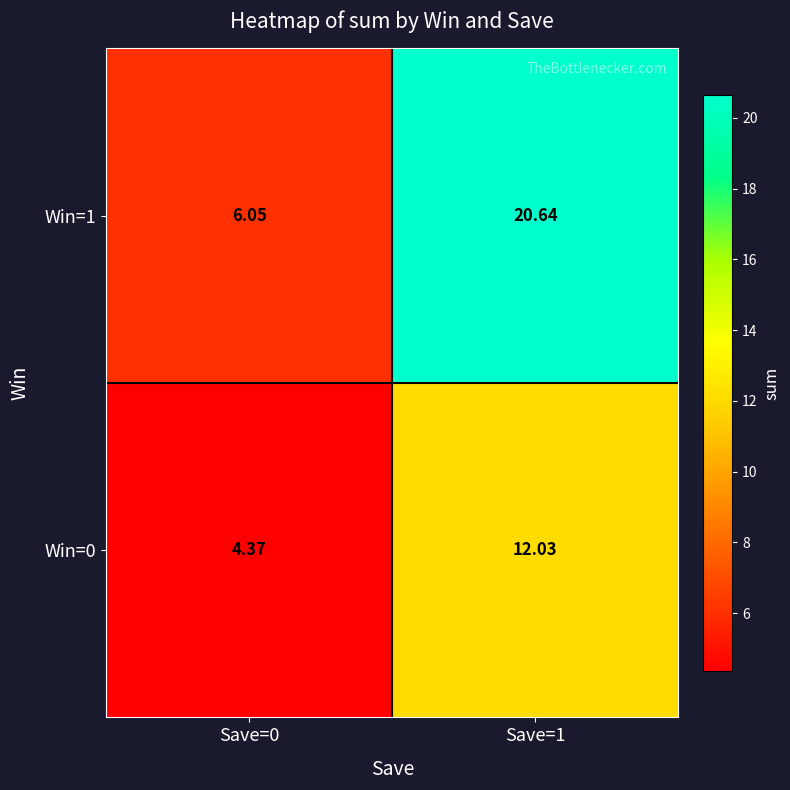

At how many categories does at least one series exceed 11?

1